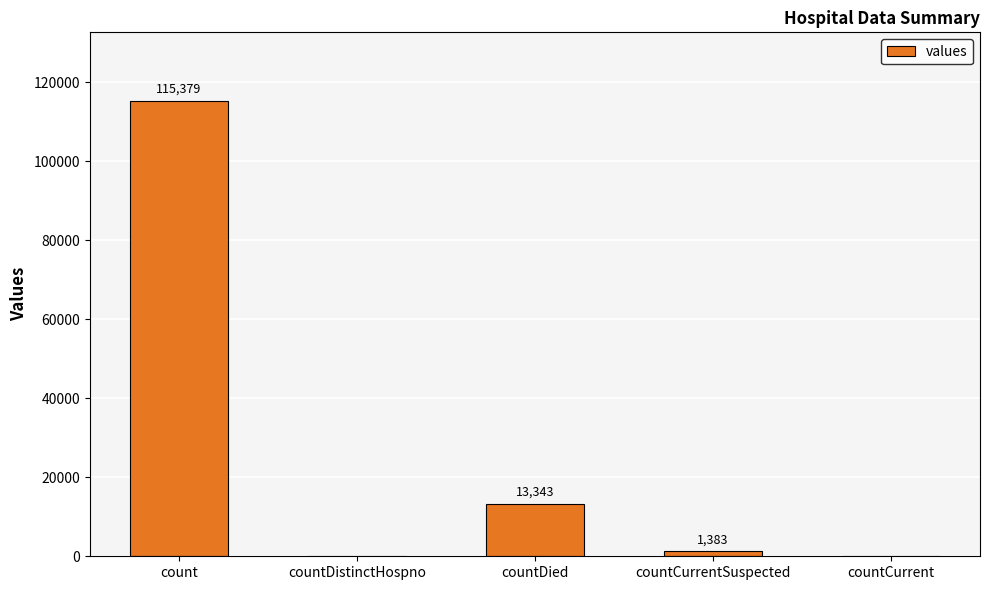

What value does the data have at countCurrentSuspected, to the nearest 50?

1400